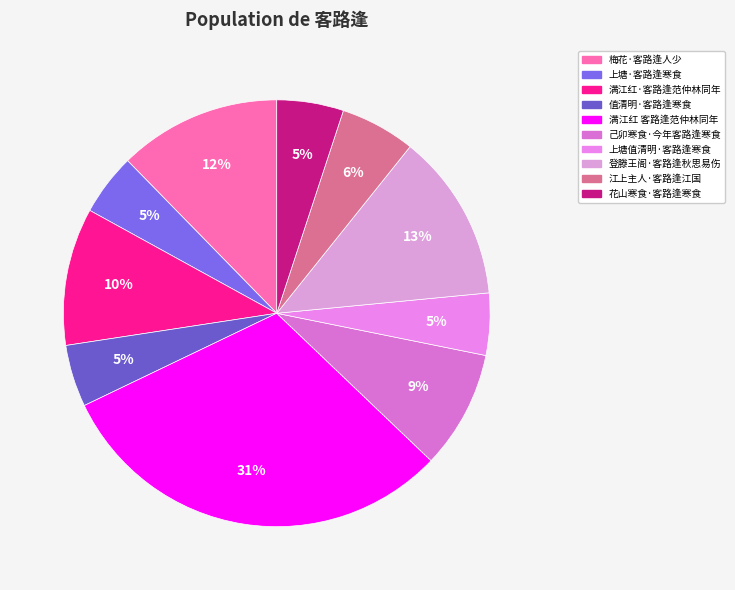

Does 上塘值清明·客路逢寒食 represent more than half of the total?

No